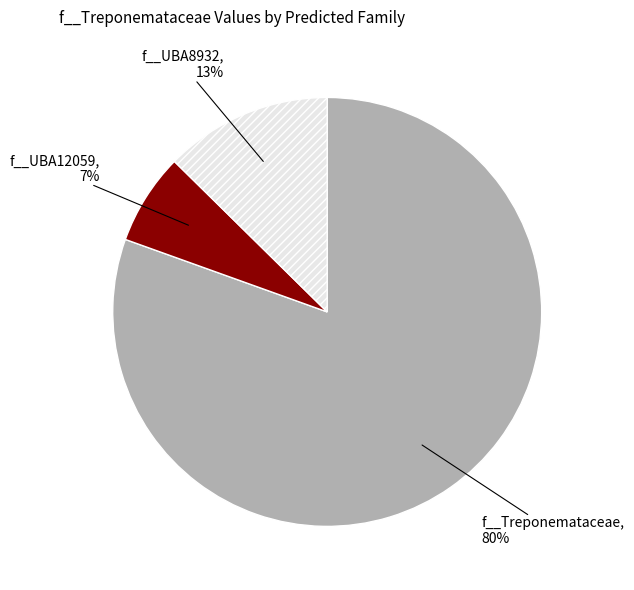

Rank the categories by value from lowest to highest.

f__UBA12059, f__UBA8932, f__Treponemataceae